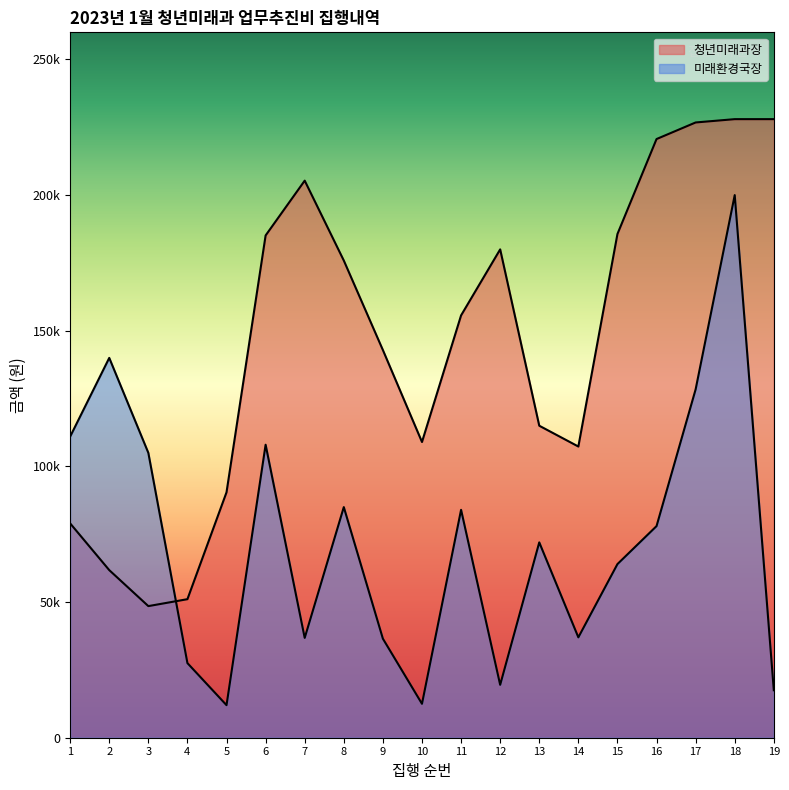

What is the value of the 14th point from the left?

37000